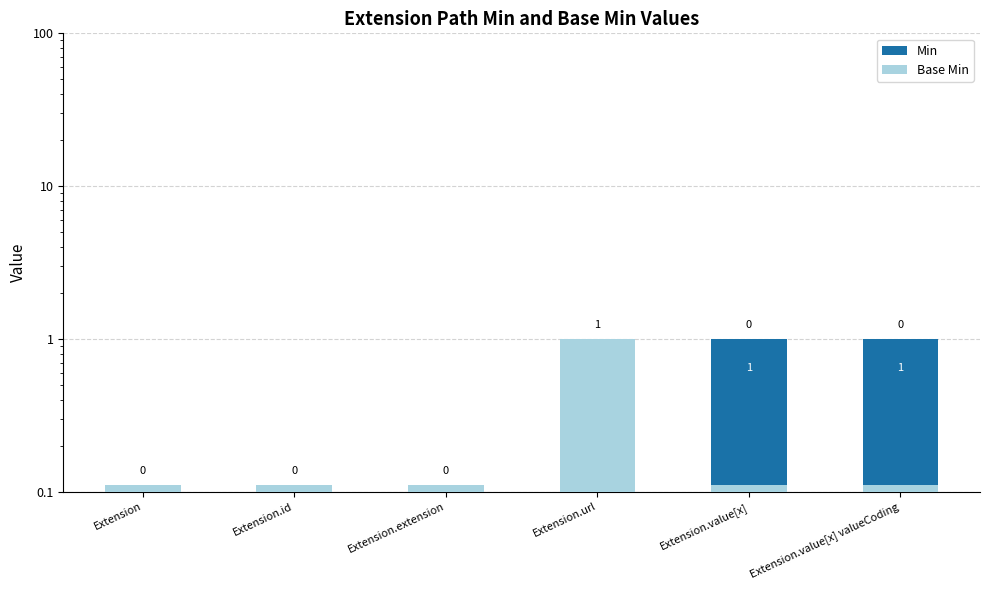

Are the bars grouped side by side (vs. stacked)?

Yes